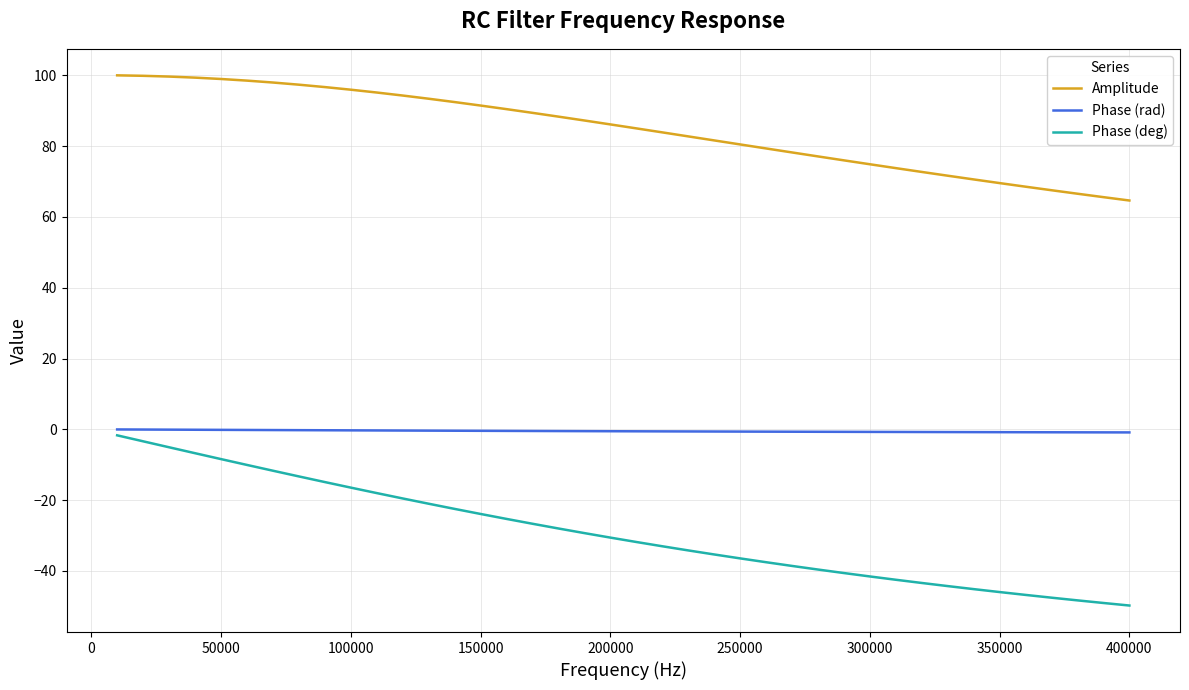

List the series in order of their overall mean, lowest first.

Phase (deg), Phase (rad), Amplitude